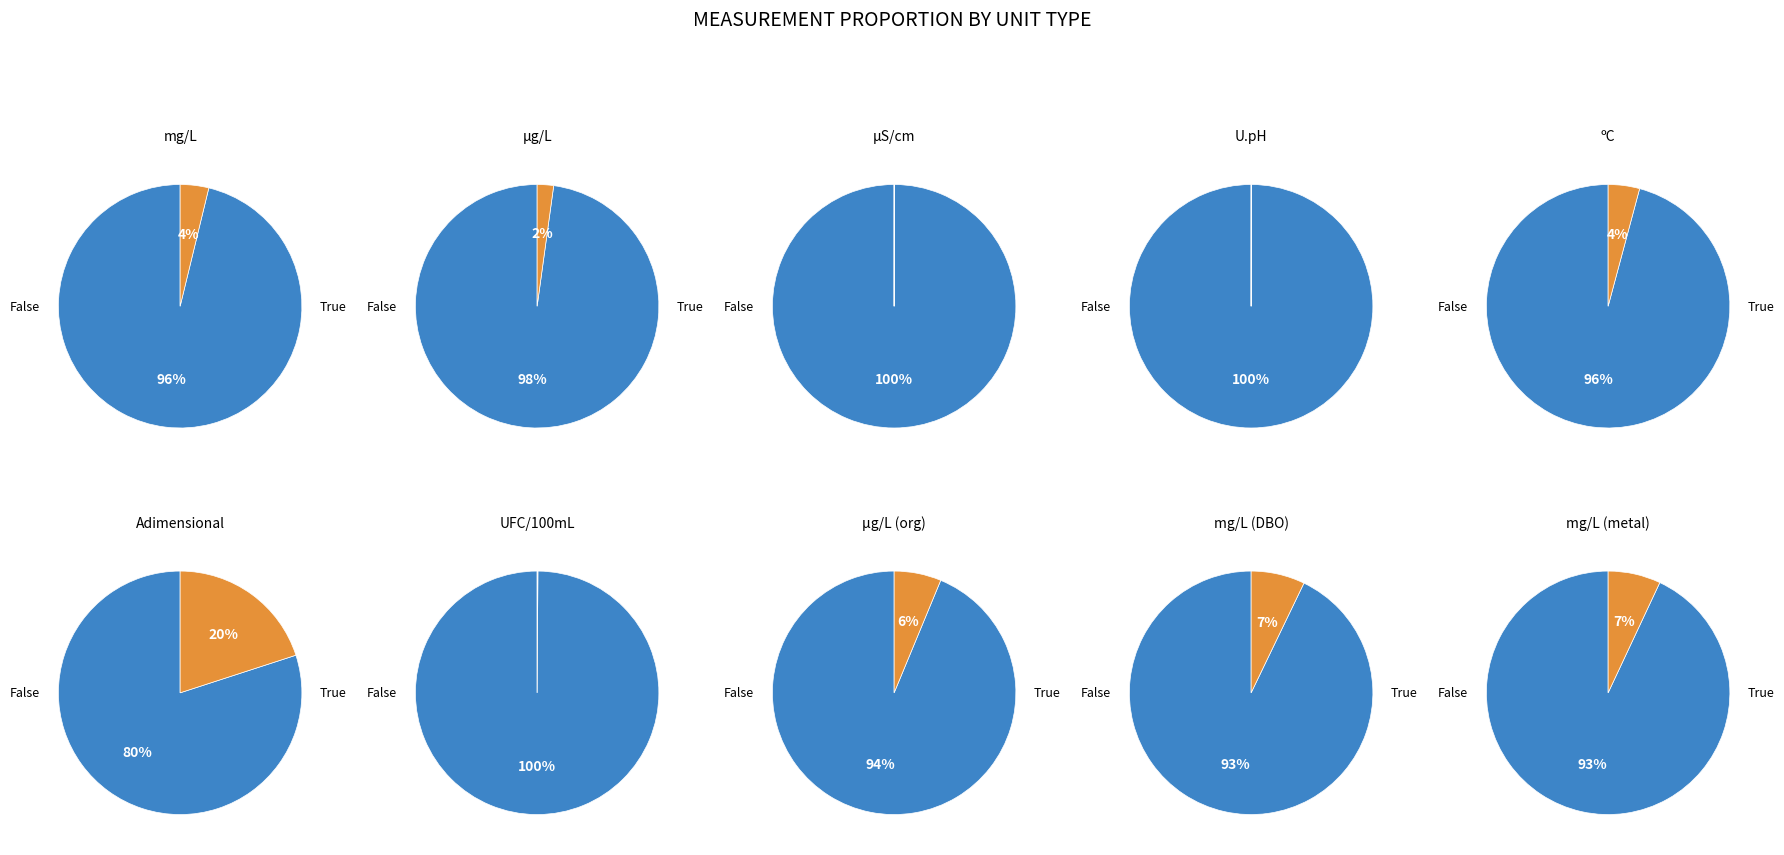

Is there any slice that represents more than half of the pie?

Yes